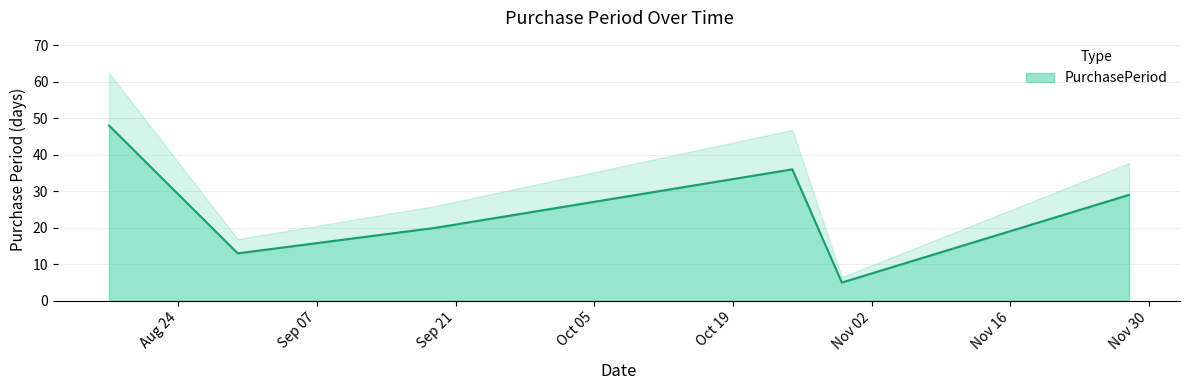

Reading left to right, extract all data points from this chart.

2017-08-17=48	2017-08-30=13	2017-09-19=20	2017-10-25=36	2017-10-30=5	2017-11-28=29